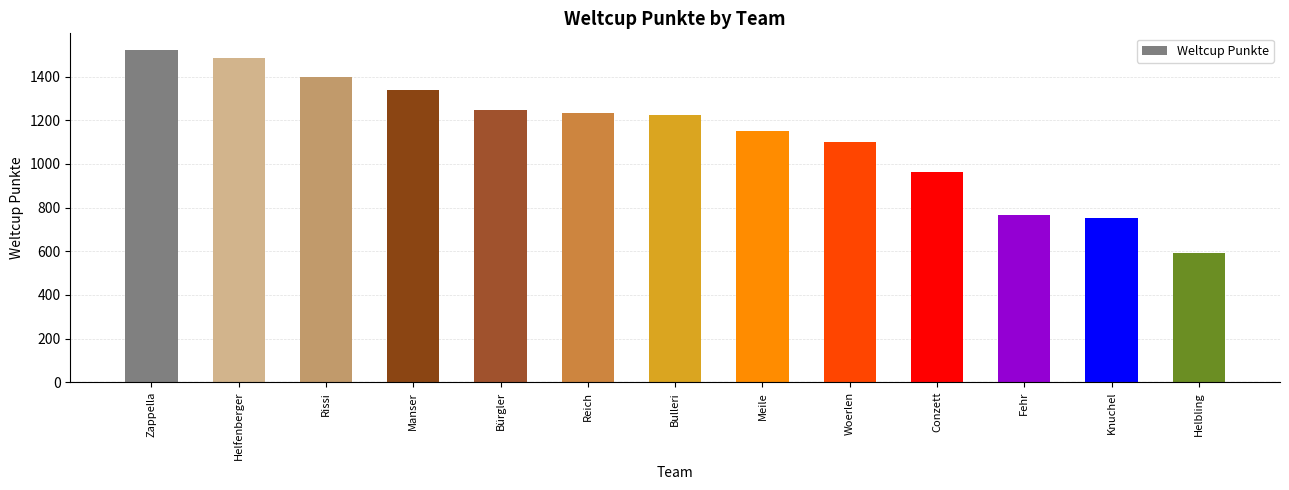

What is the smallest value displayed?

591